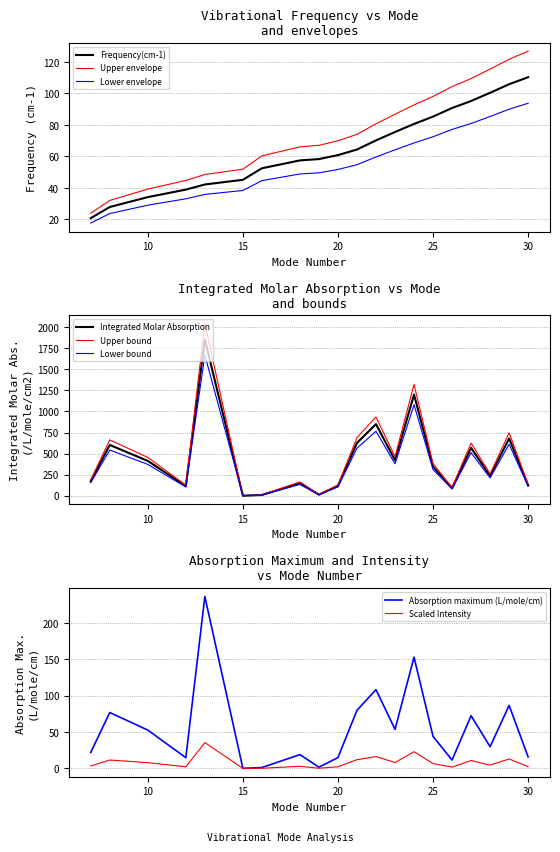

True or false: Frequency(cm-1) has a value of 53.8 at 10.

False